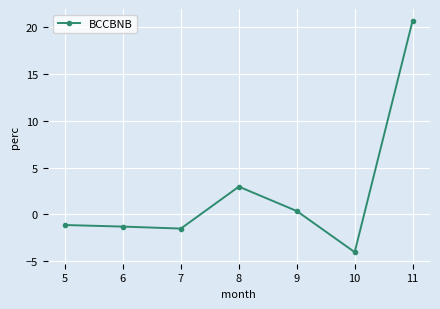

What is the value of the 5th point from the left?

0.4